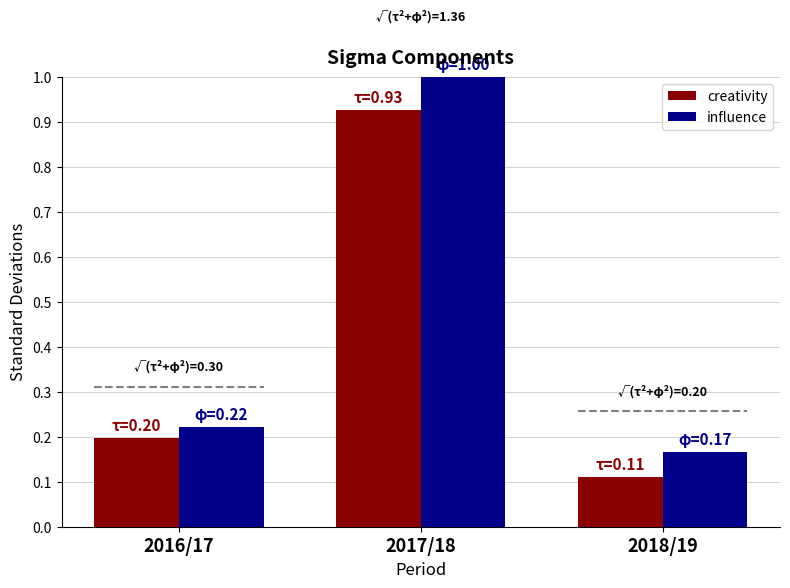

List the series in order of their peak value, highest first.

influence, creativity